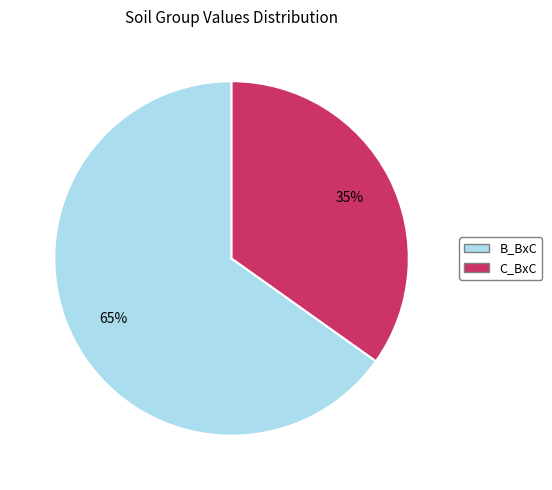

Which slice is the largest?

B_BxC